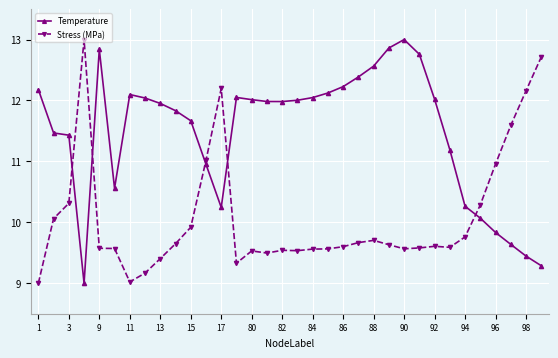

True or false: Temperature and Stress (MPa) intersect in this chart.

True